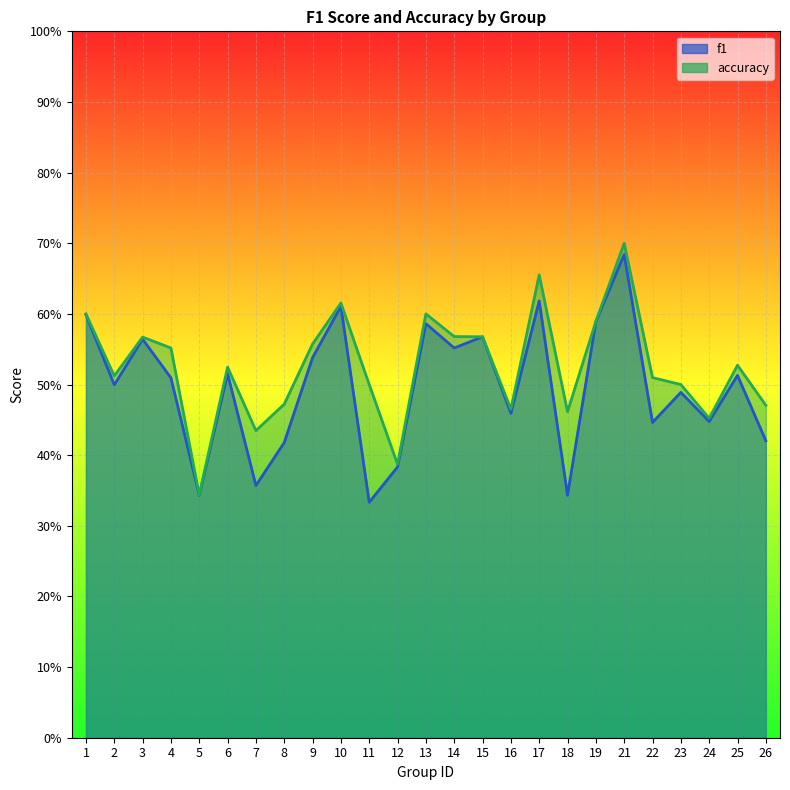

Which category has the highest value across all series?

21